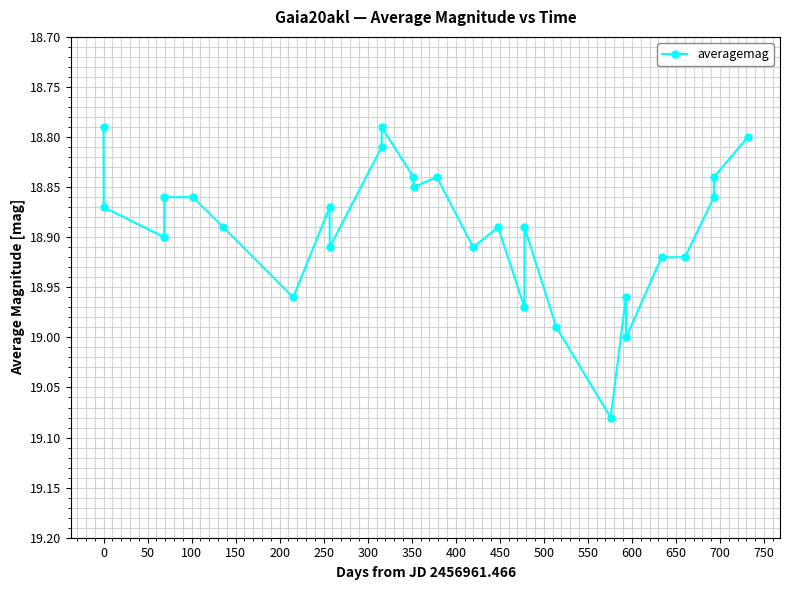

What is the sum of all values?

510.1